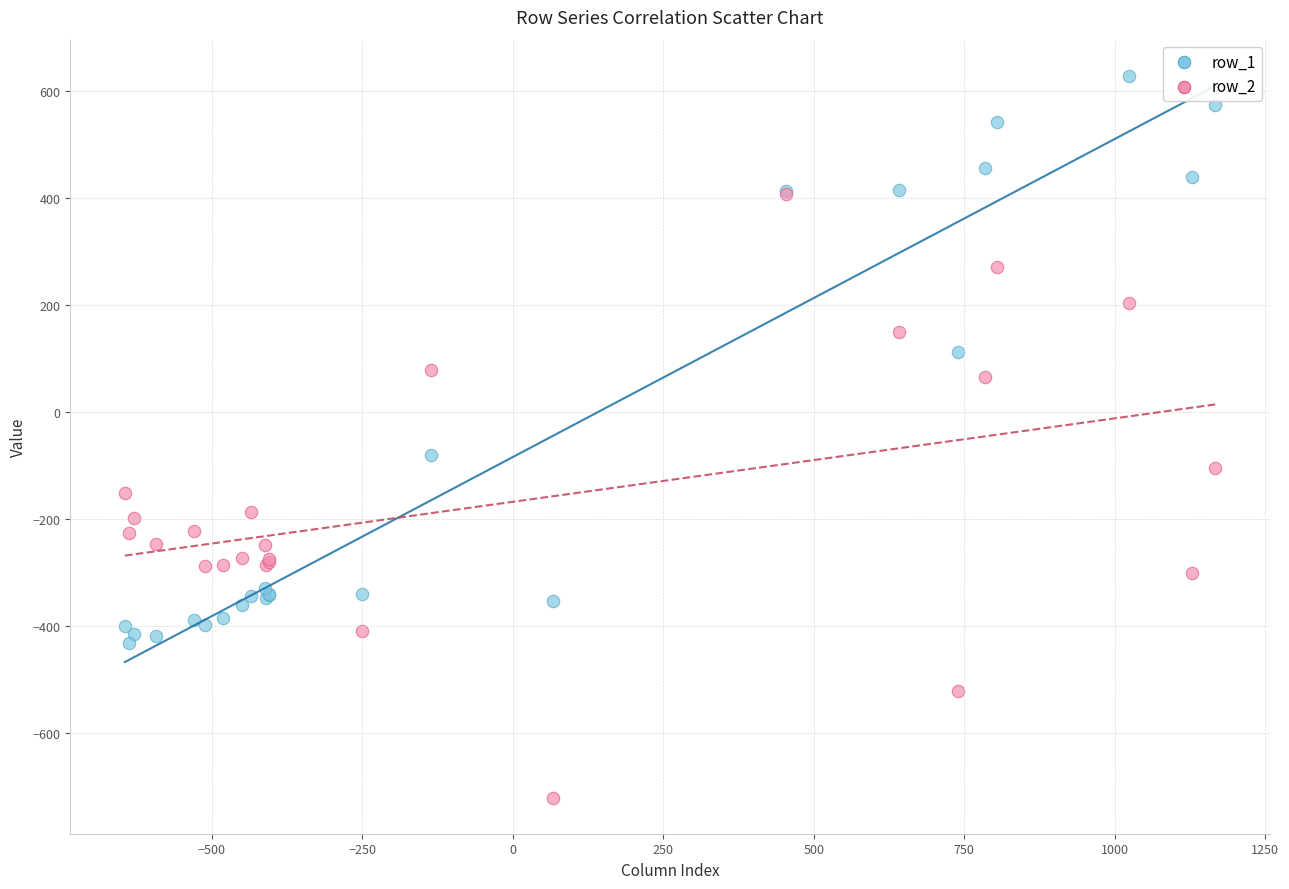

Which series contains the lowest Y value?

row_2